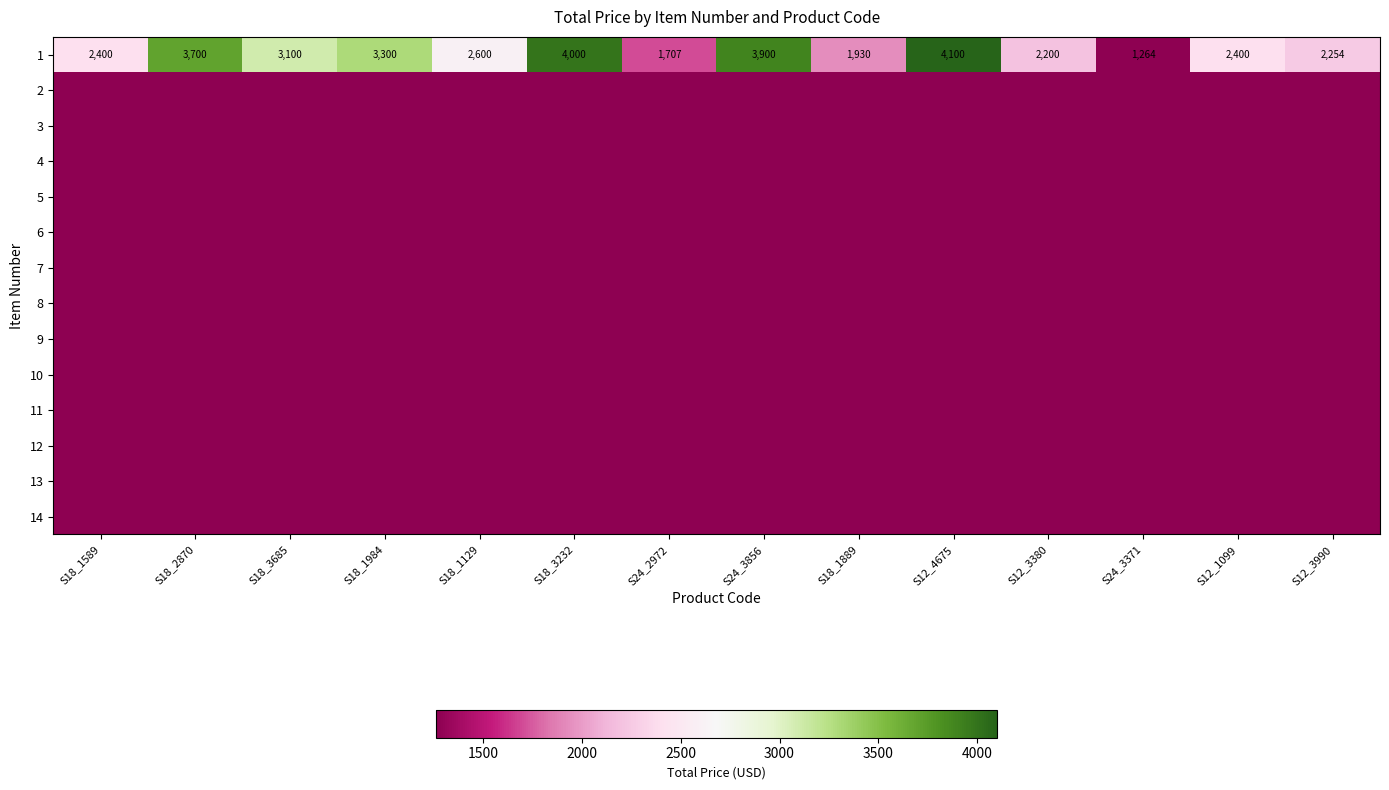

Count the number of data series in this chart.

14